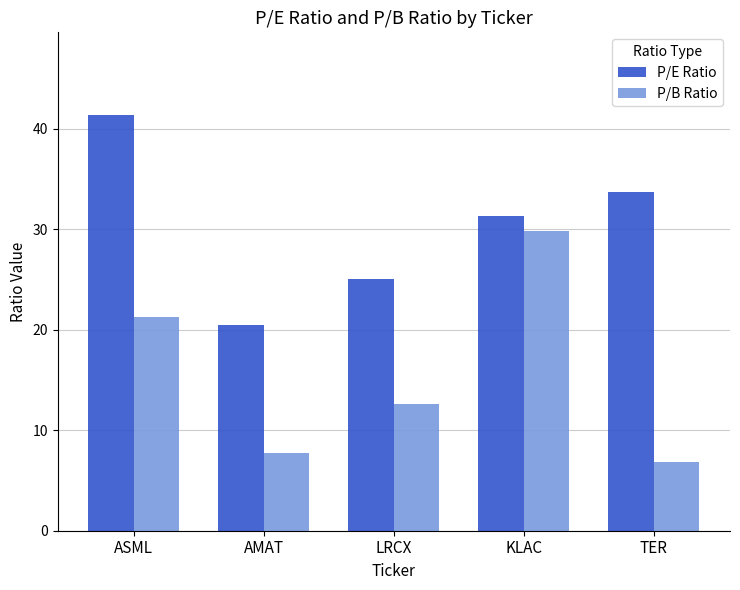

Which series changed the most between LRCX and TER?

P/E Ratio